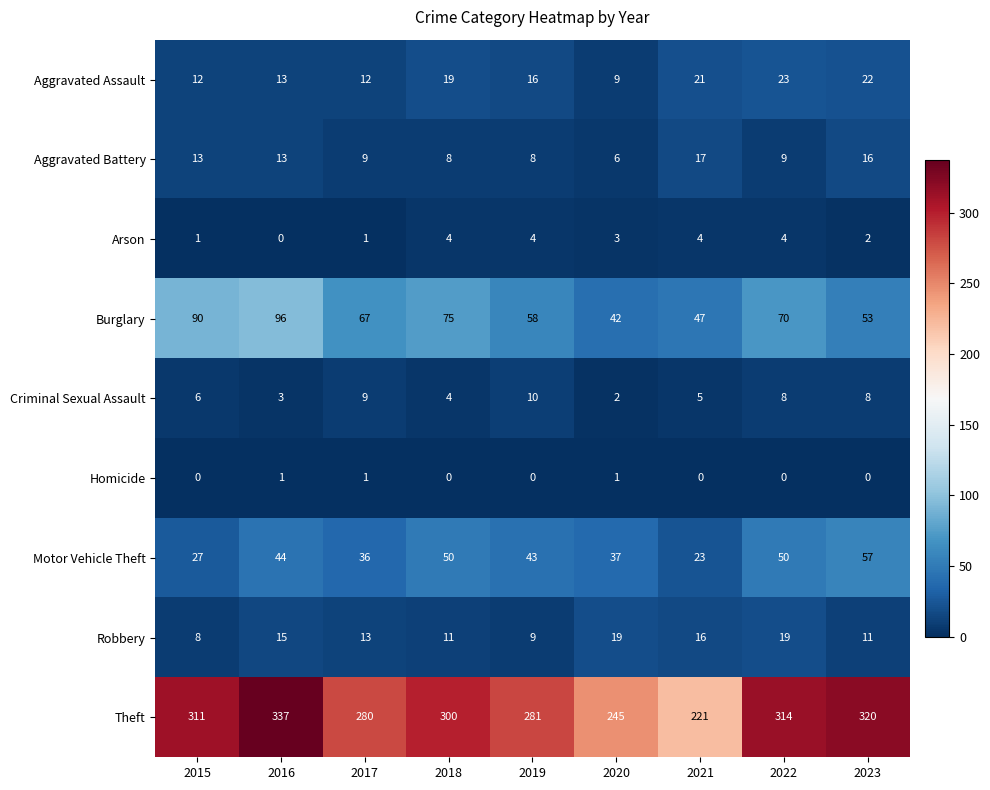

How many distinct data groups are displayed?

9